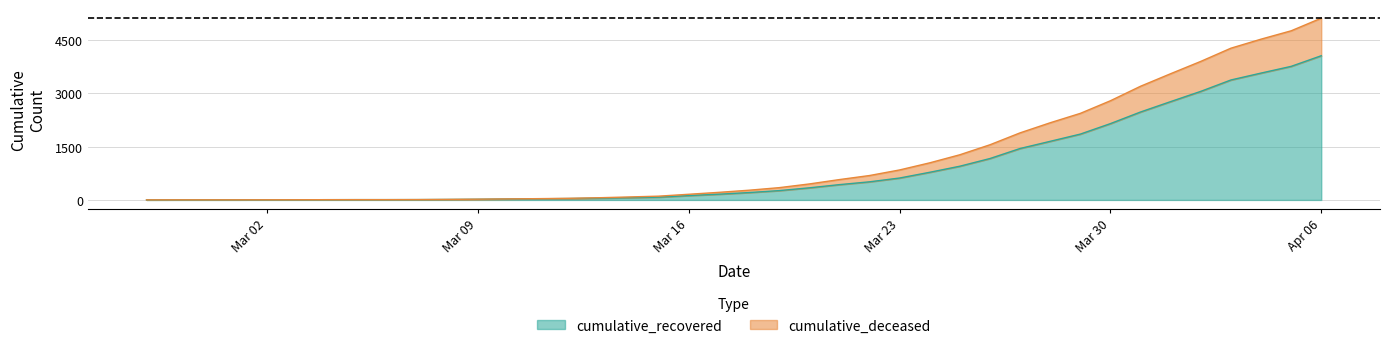

At which label is cumulative_deceased closest to 2557?

2020-03-29